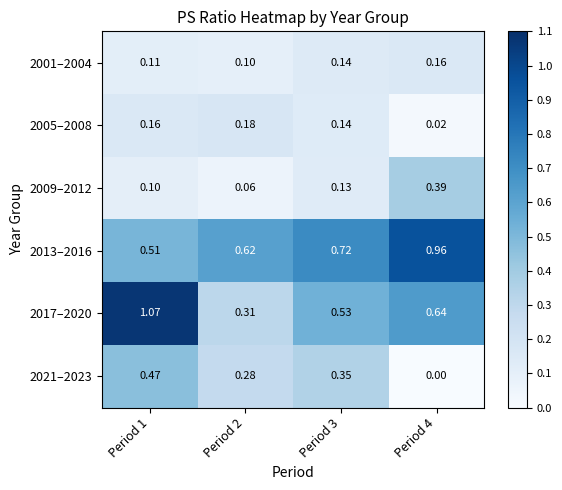

Rank the series by their maximum value, from lowest to highest.

2001–2004, 2005–2008, 2009–2012, 2021–2023, 2013–2016, 2017–2020